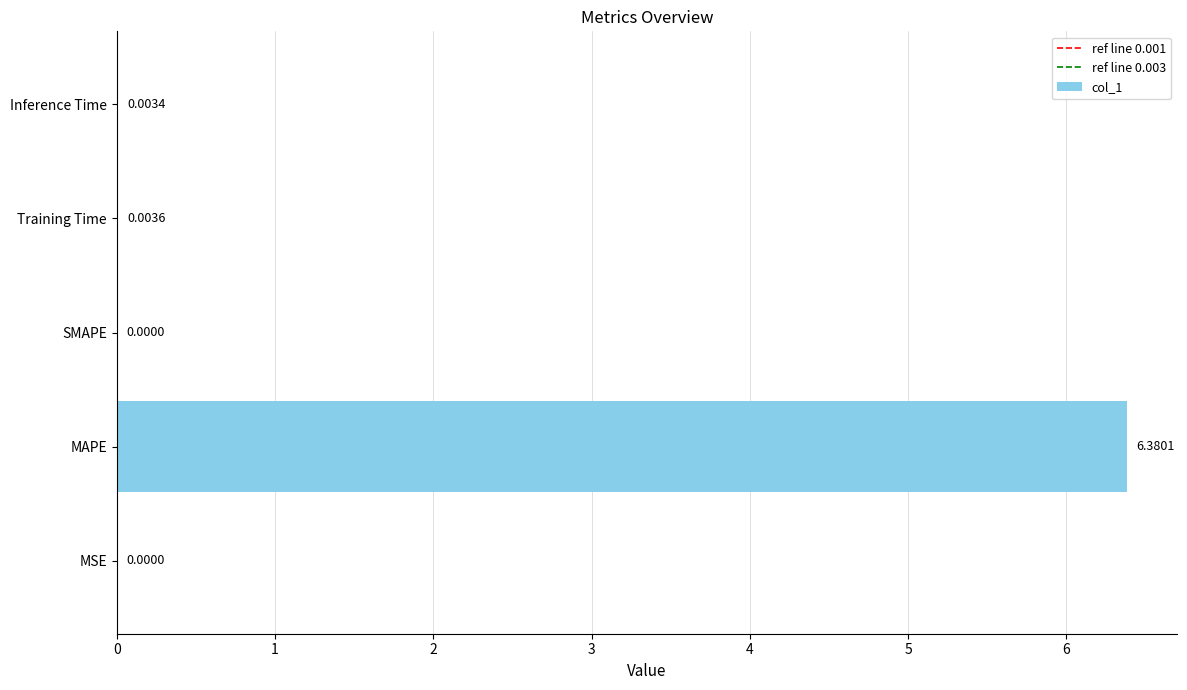

Is it true that the value at SMAPE is 0.0?

True